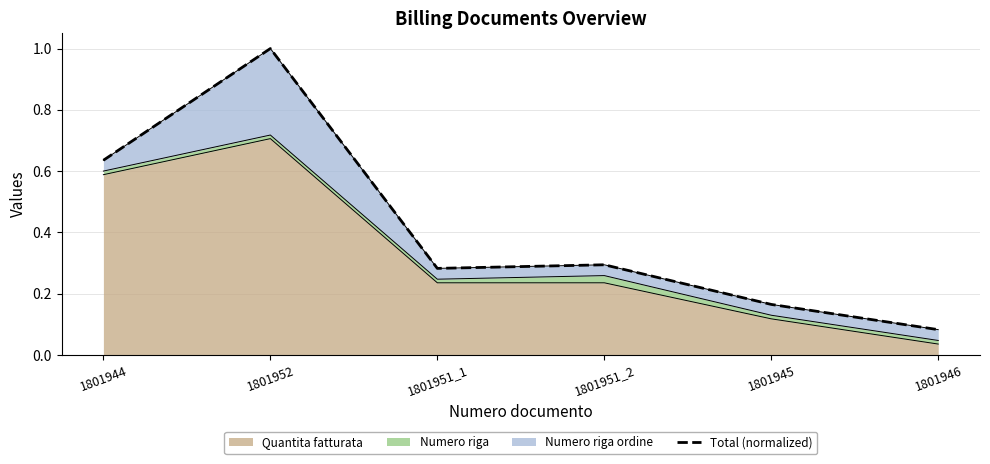

What is the approximate value at 1801944?

0.6